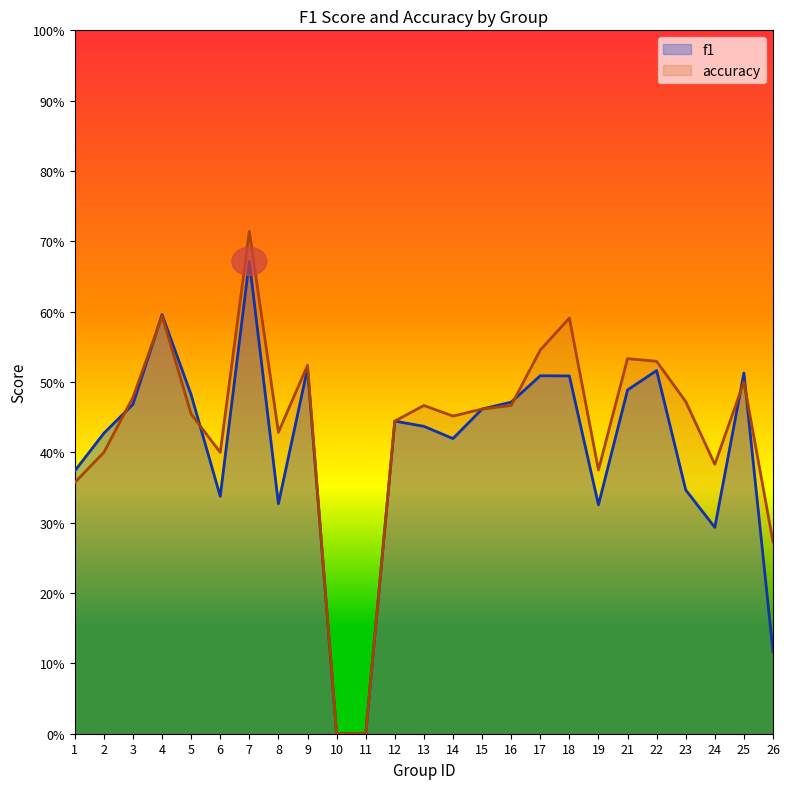

List the labels in order of f1 value, smallest first.

10, 11, 26, 24, 19, 8, 6, 23, 1, 14, 2, 13, 12, 15, 3, 16, 5, 21, 18, 17, 25, 22, 9, 4, 7